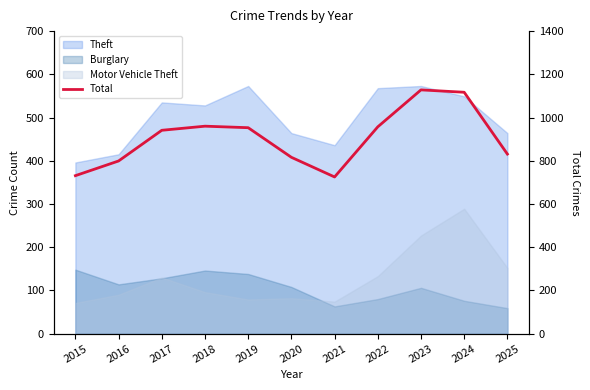

What is the value of the 3rd point from the left?

941